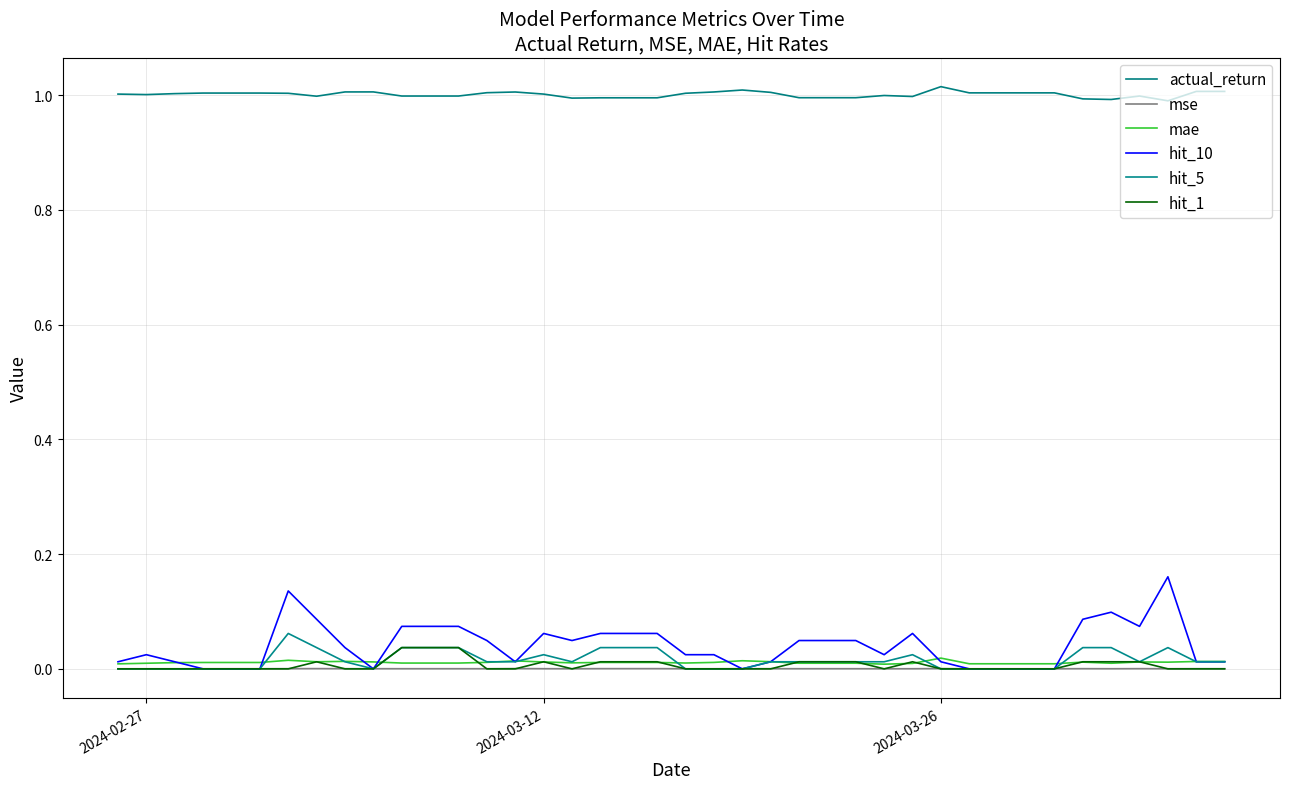

List the series in order of their peak value, highest first.

actual_return, hit_10, hit_5, hit_1, mae, mse